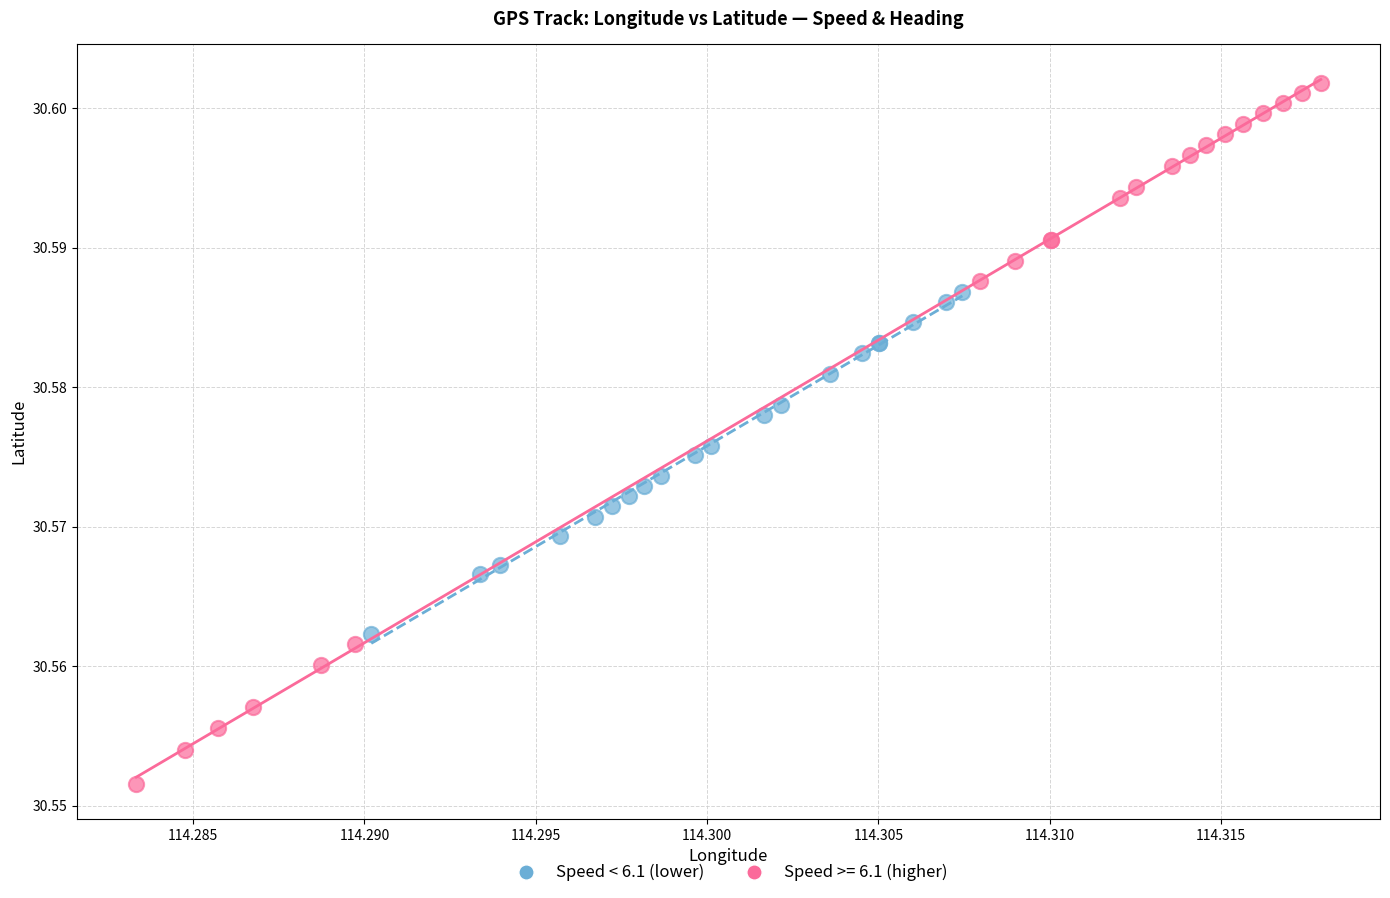

Which series has the widest spread of Y values?

Speed >= 6.1 (higher)